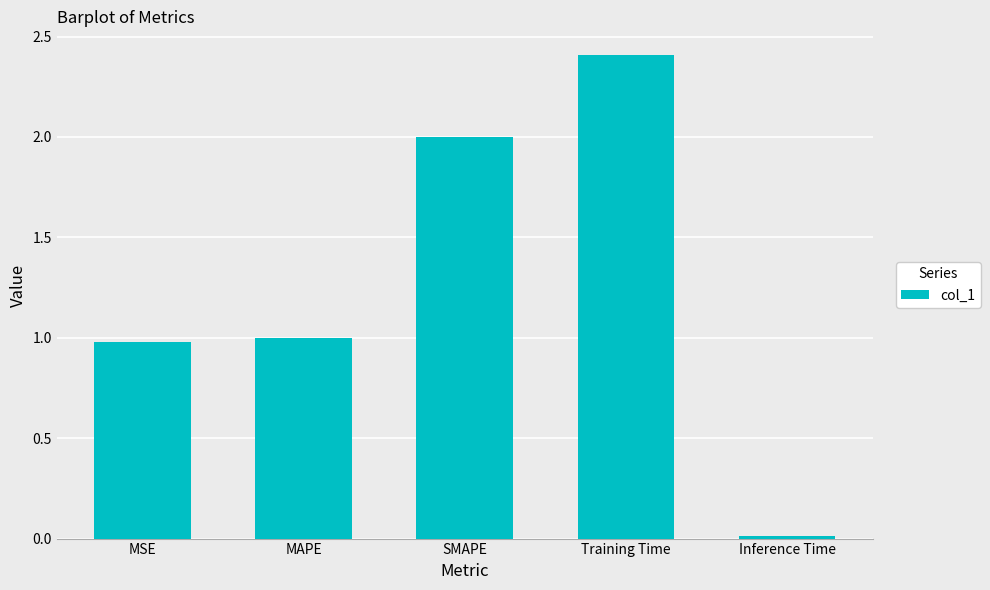

Is it true that the value at MAPE is 0.5?

False